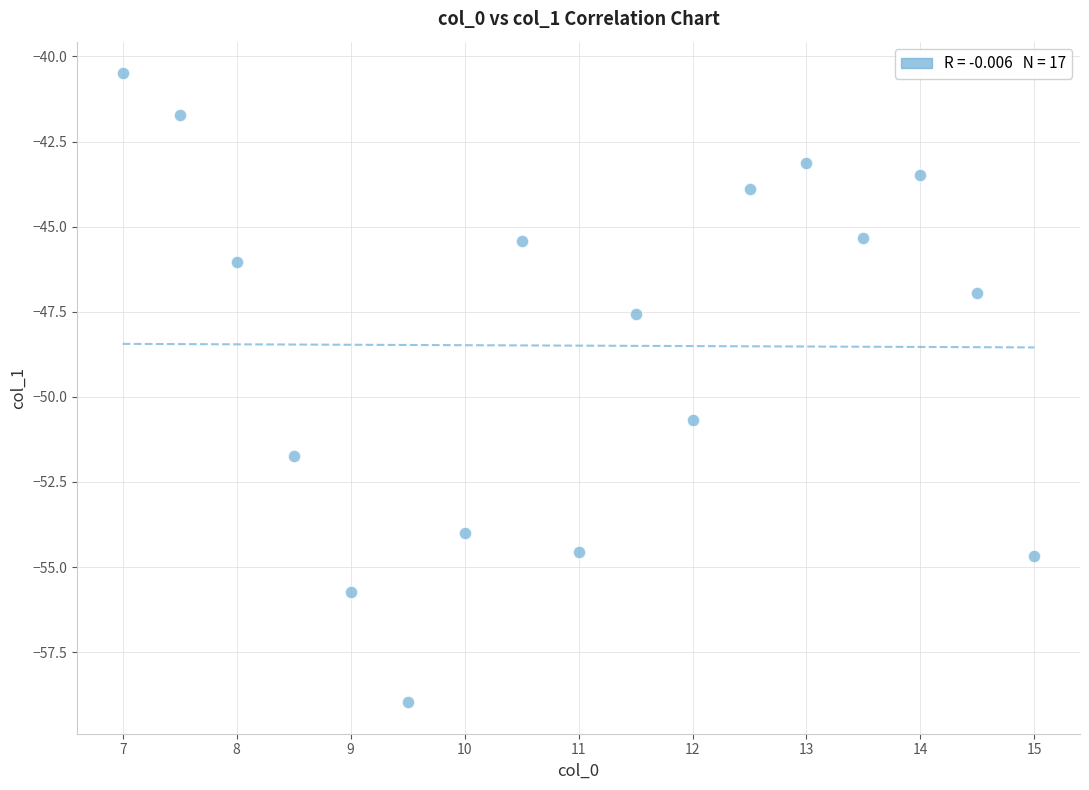

What Y value in the scatter plot is closest to -49?

-47.6